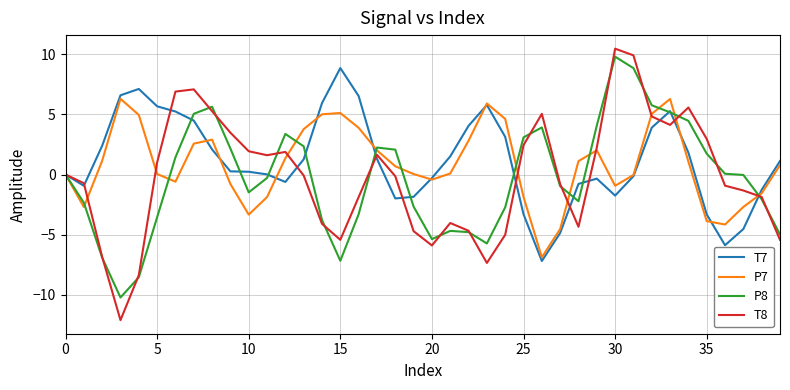

What is the maximum value for P8?

9.8